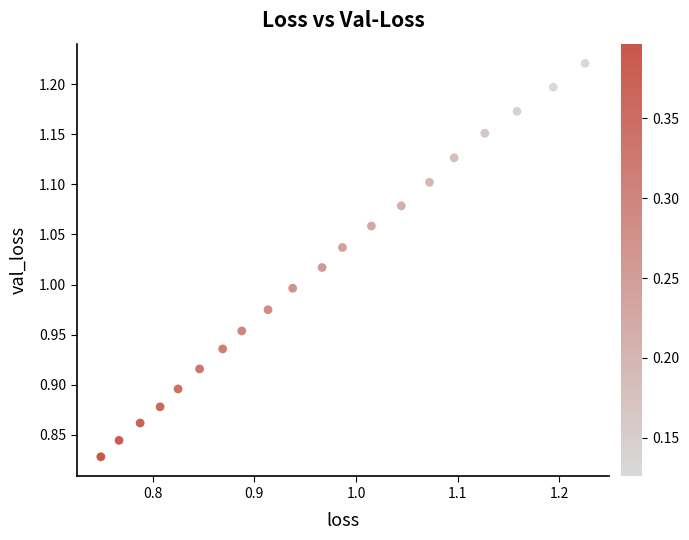

What is the range of Y values (max minus min)?

0.4